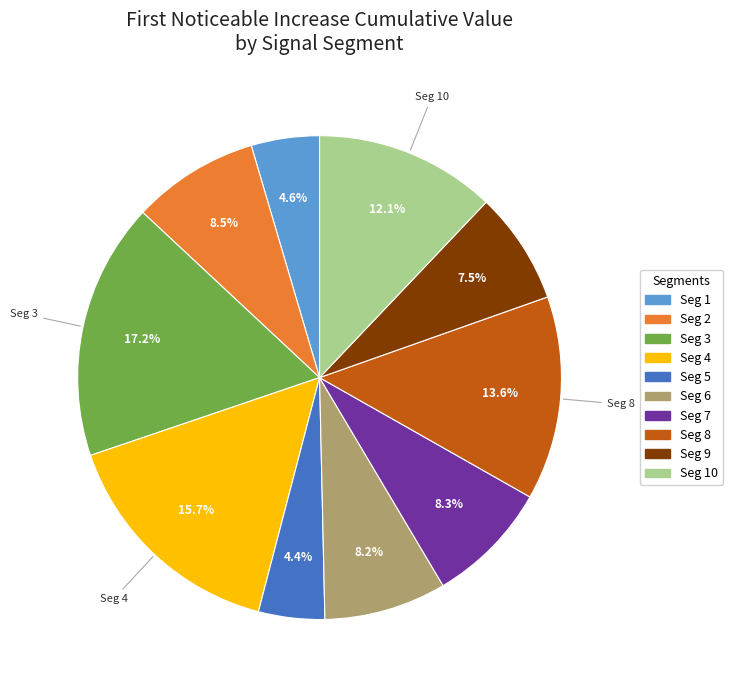

How many segments does this pie chart have?

10